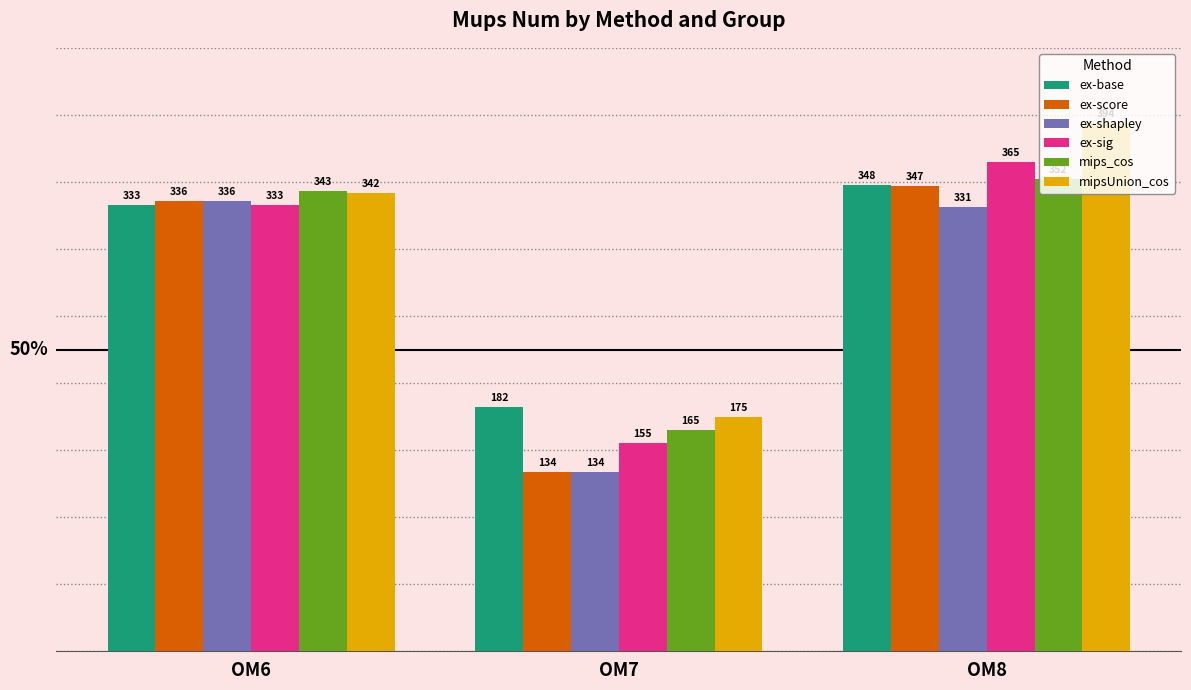

Is the value of ex-sig at OM7 greater than the value of ex-shapley at OM6?

No